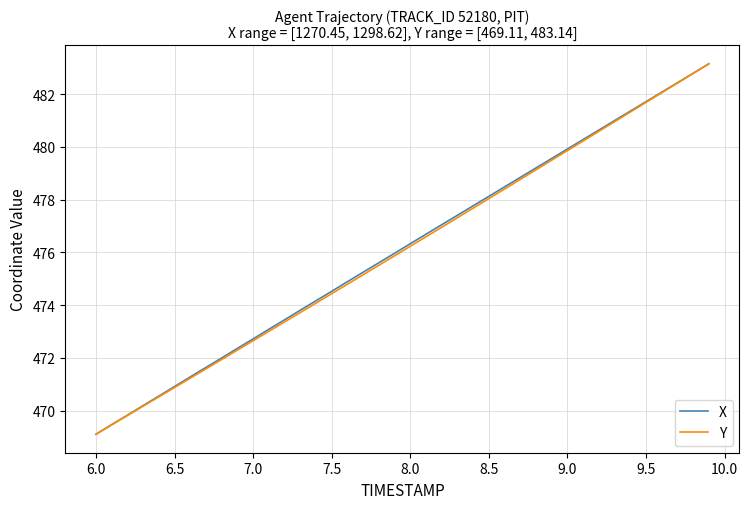

What is the greatest value displayed?

483.1